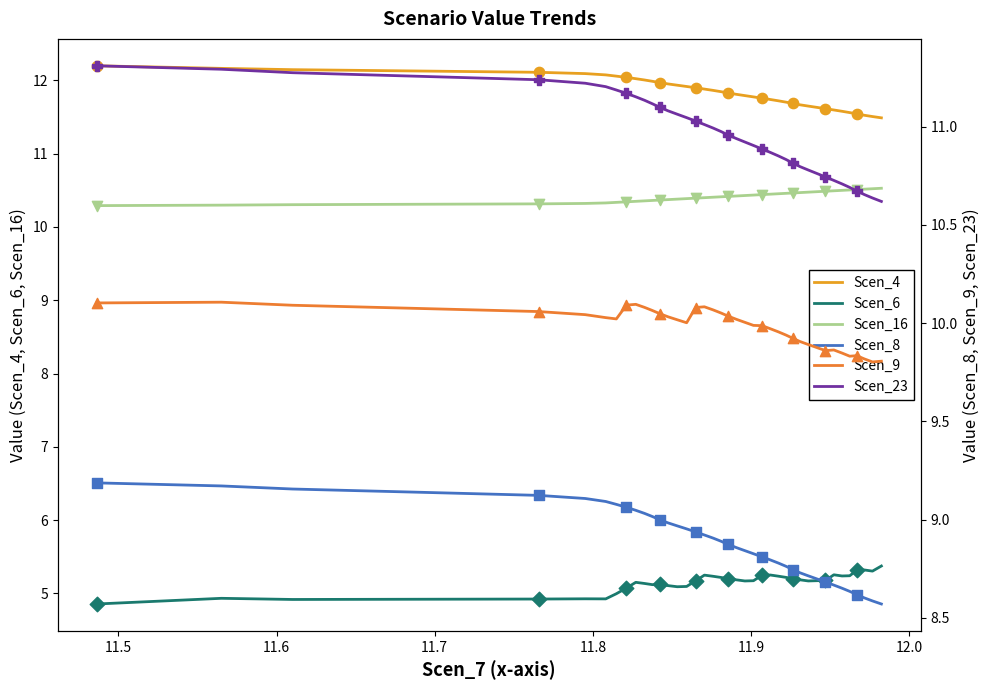

Which series reaches the minimum Y coordinate?

Scen_6